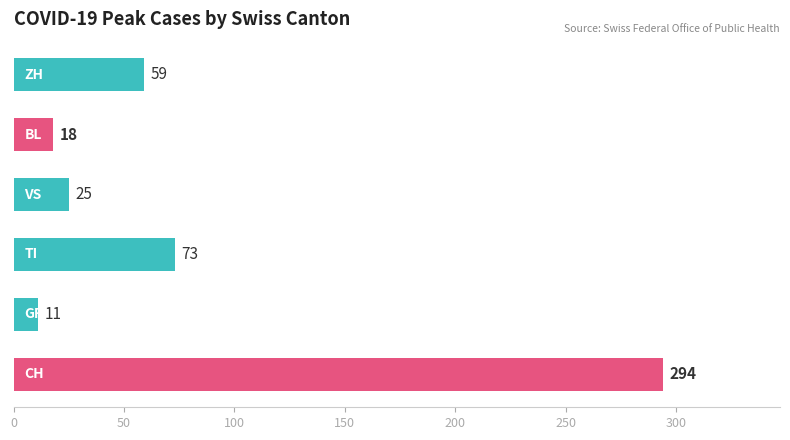

What is the smallest value displayed?

11